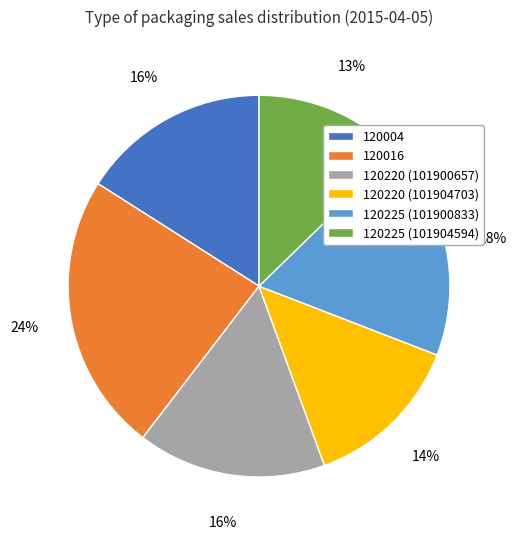

How many slices are in this pie chart?

6